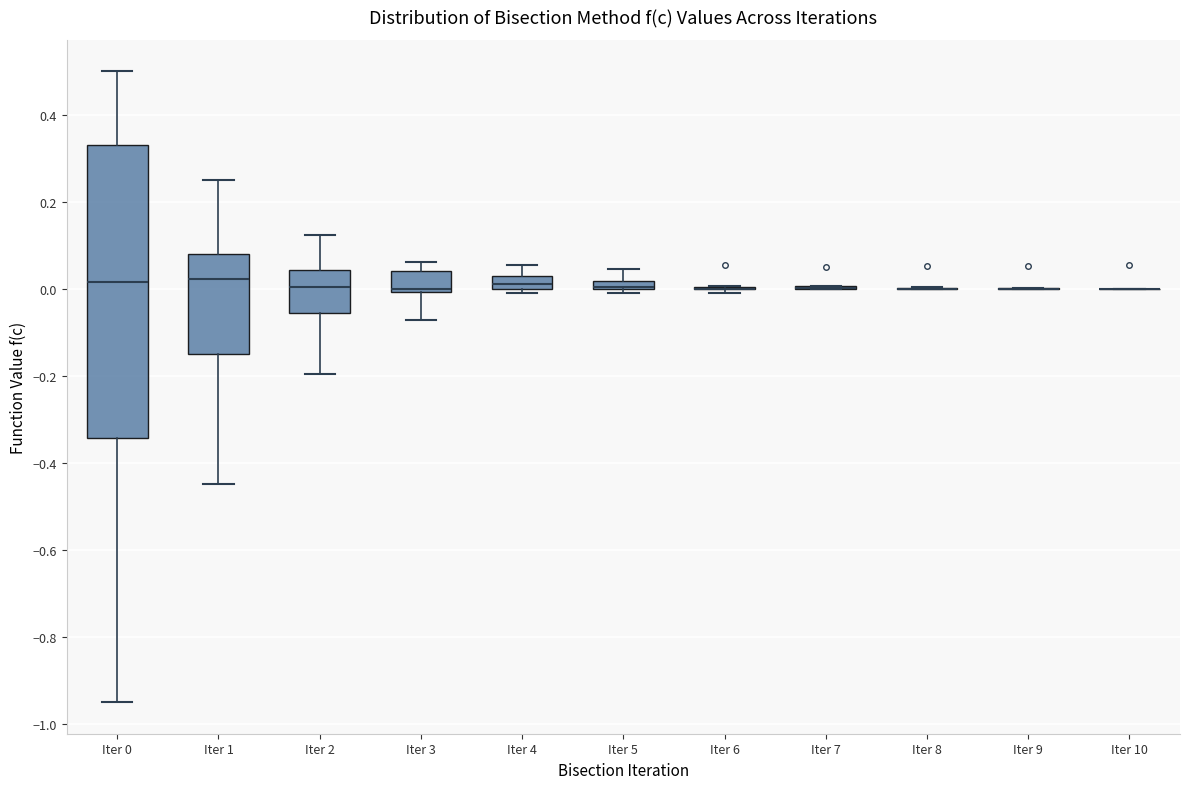

Where is the lower edge of the box for Iter 4 on the y-axis? The values are not printed on the chart, so give them approximately, as read against the axis.

0.00